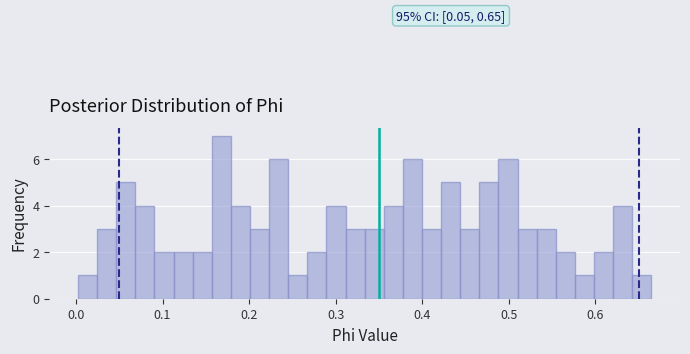

Around what value on the x-axis is the tallest bar? Give the approximate position of its centre, as read against the axis.

0.17